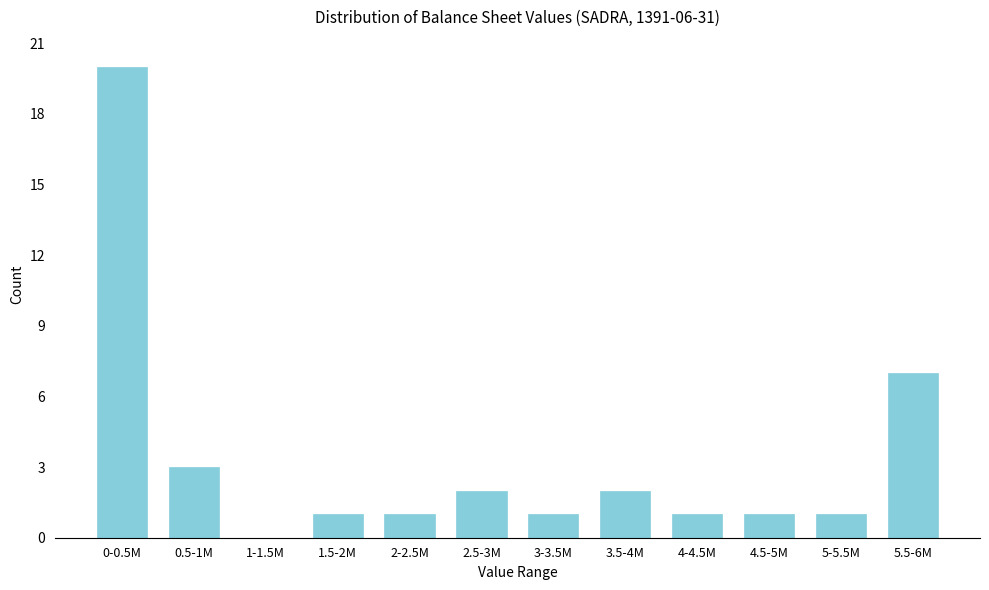

Reading left to right, extract all data points from this chart.

0-0.5M=20	0.5-1M=3	1-1.5M=0	1.5-2M=1	2-2.5M=1	2.5-3M=2	3-3.5M=1	3.5-4M=2	4-4.5M=1	4.5-5M=1	5-5.5M=1	5.5-6M=7